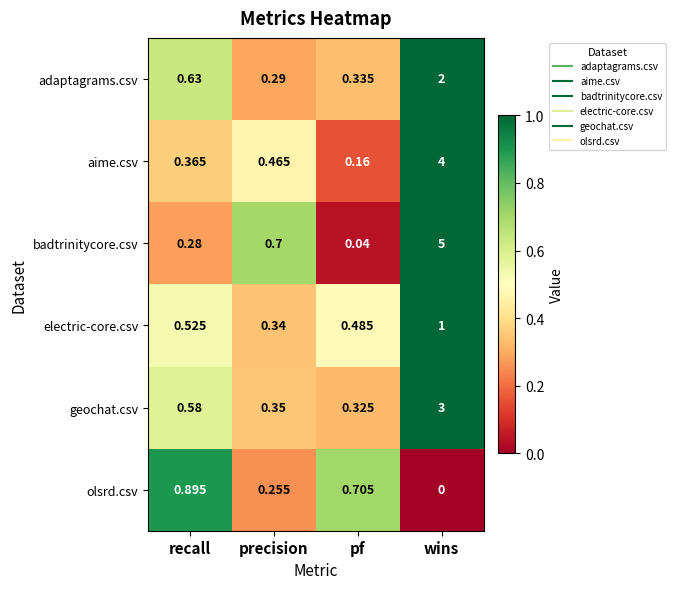

Rank the series at pf from highest to lowest value.

olsrd.csv, electric-core.csv, adaptagrams.csv, geochat.csv, aime.csv, badtrinitycore.csv